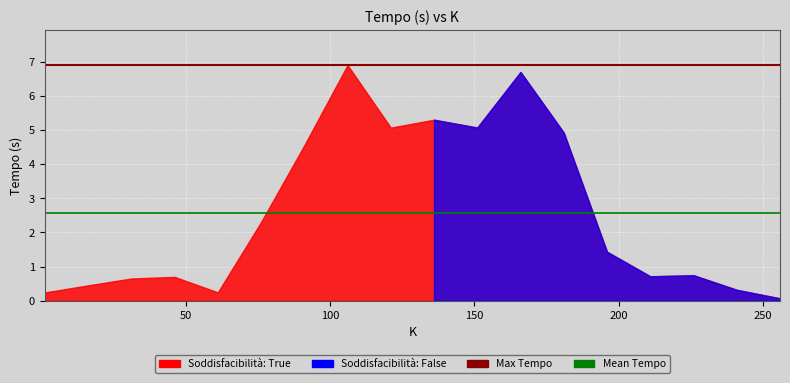

List the labels in order of value, smallest first.

256, 1, 61, 241, 16, 31, 46, 211, 226, 196, 76, 91, 181, 121, 151, 136, 166, 106